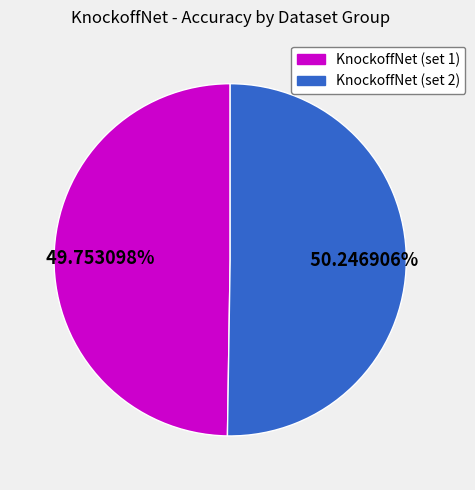

Is there a majority slice in this chart?

Yes